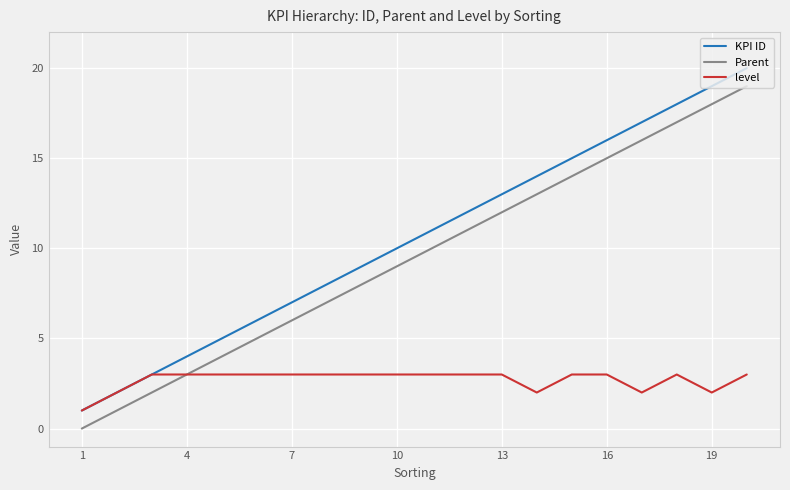

Rank the series by their maximum value, from lowest to highest.

level, Parent, KPI ID